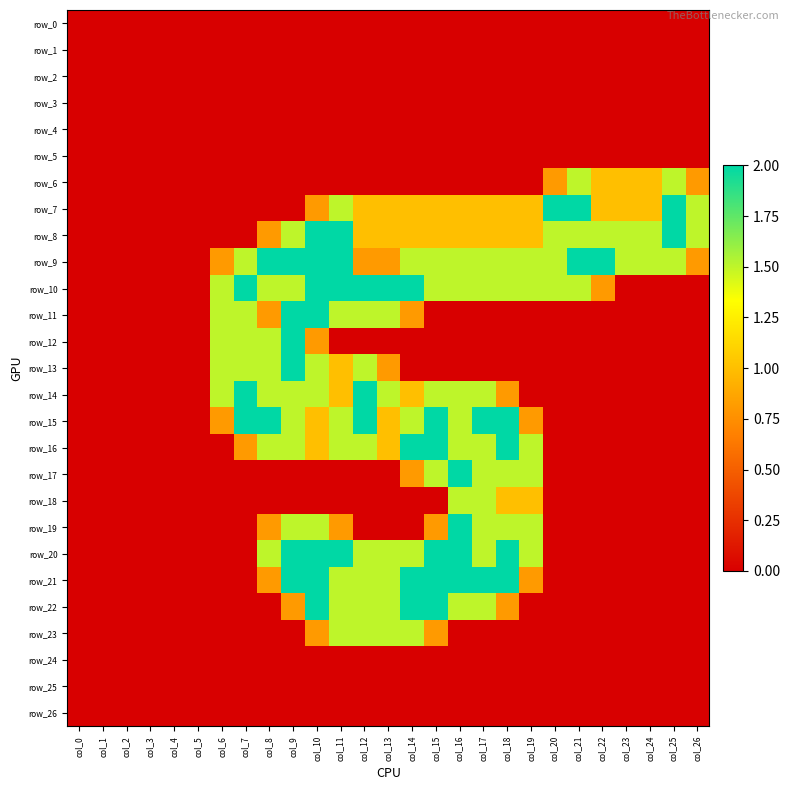

What is the average value of the row_18 series?

0.2